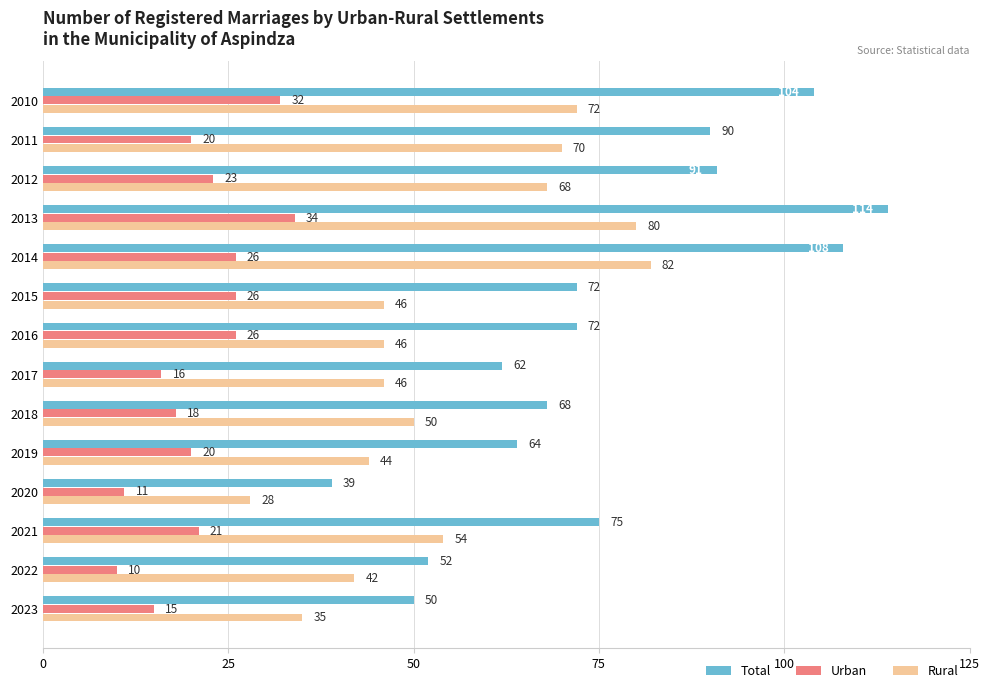

At which label does Urban reach its peak?

2013